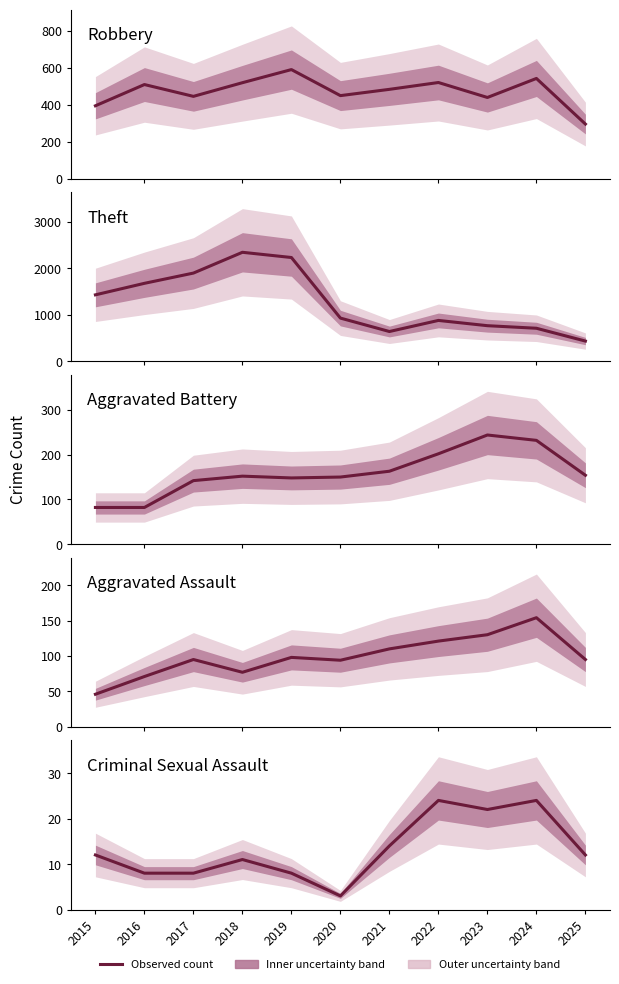

What is the value of the Criminal Sexual Assault point at the 11th from the left?

12